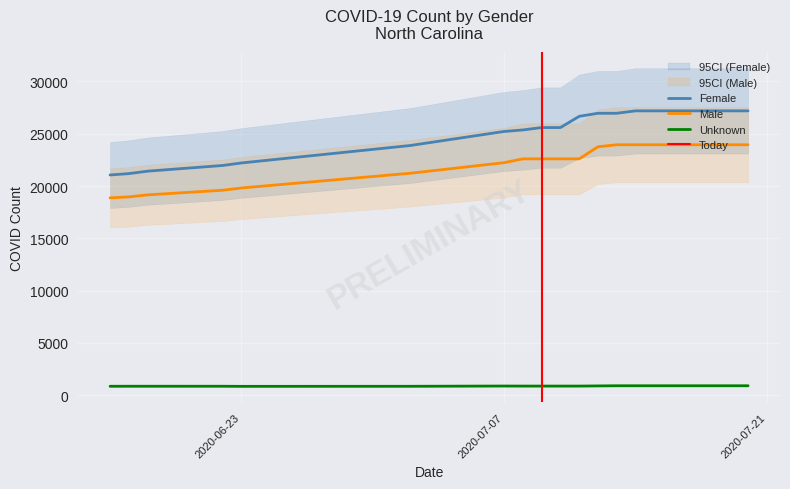

Which series changed the most between 2020-06-18 and 2020-07-18?

Female